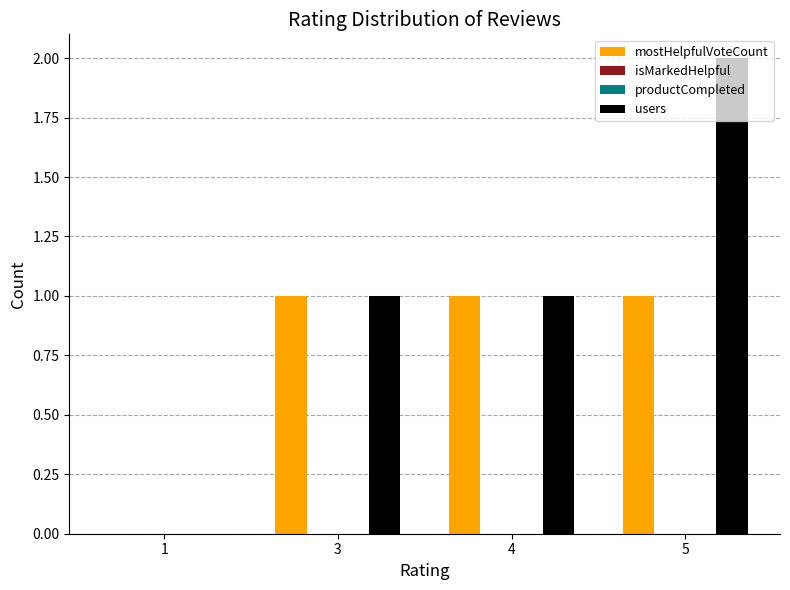

True or false: users has a value of 1 at 3.

True